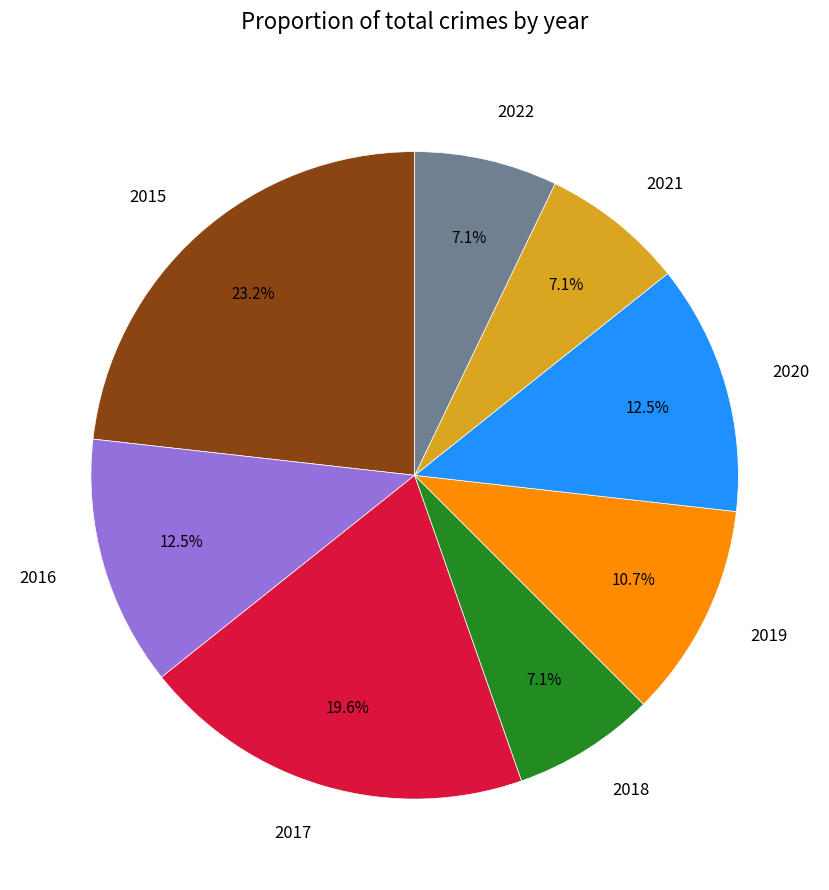

Count the number of slices in the pie.

8